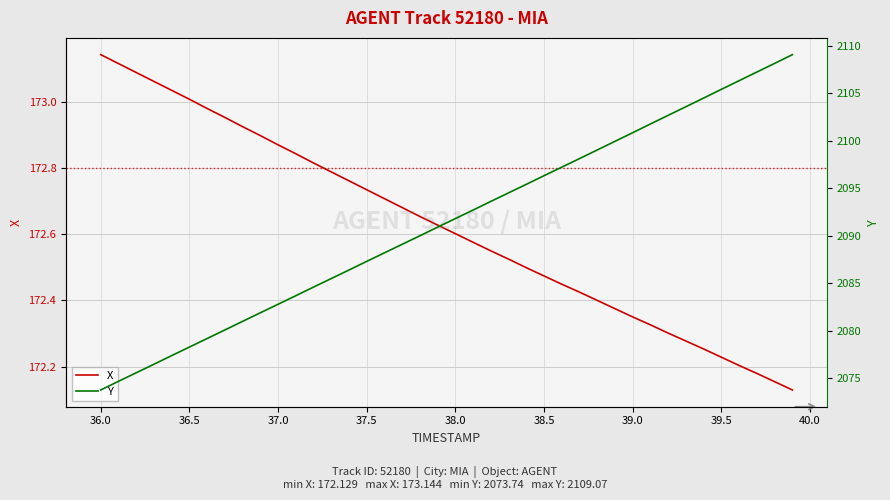

Which category has the highest value in the X series?

36.0